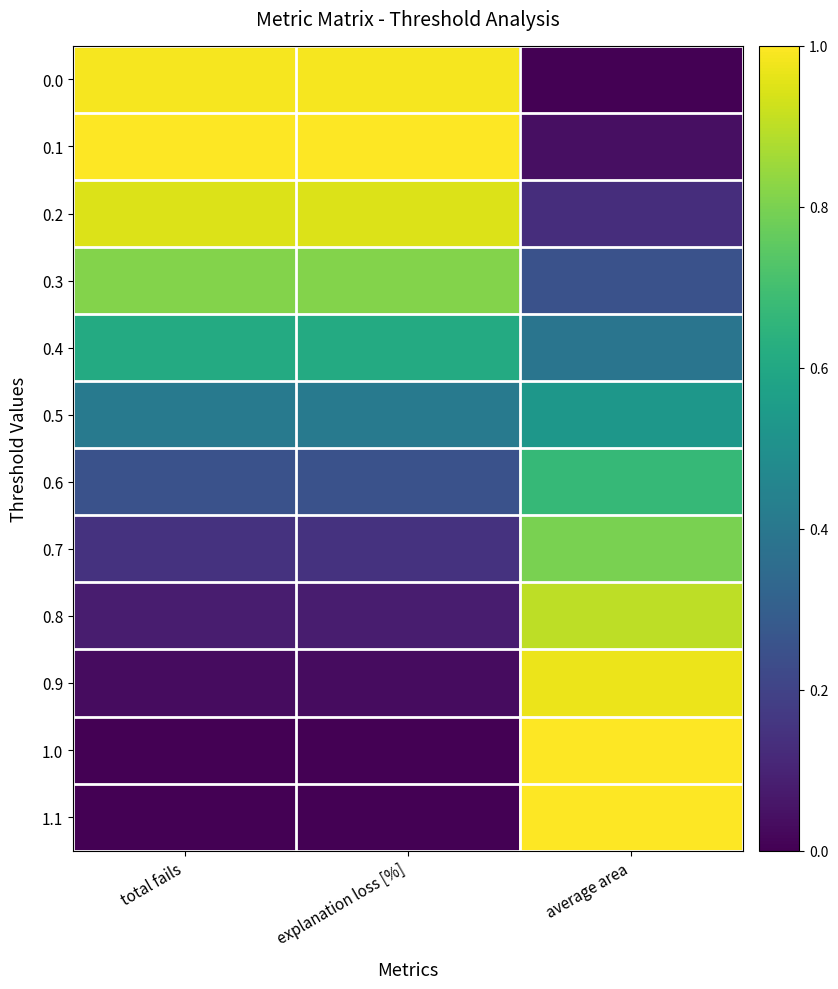

Which label corresponds to the largest value in the chart?

total fails